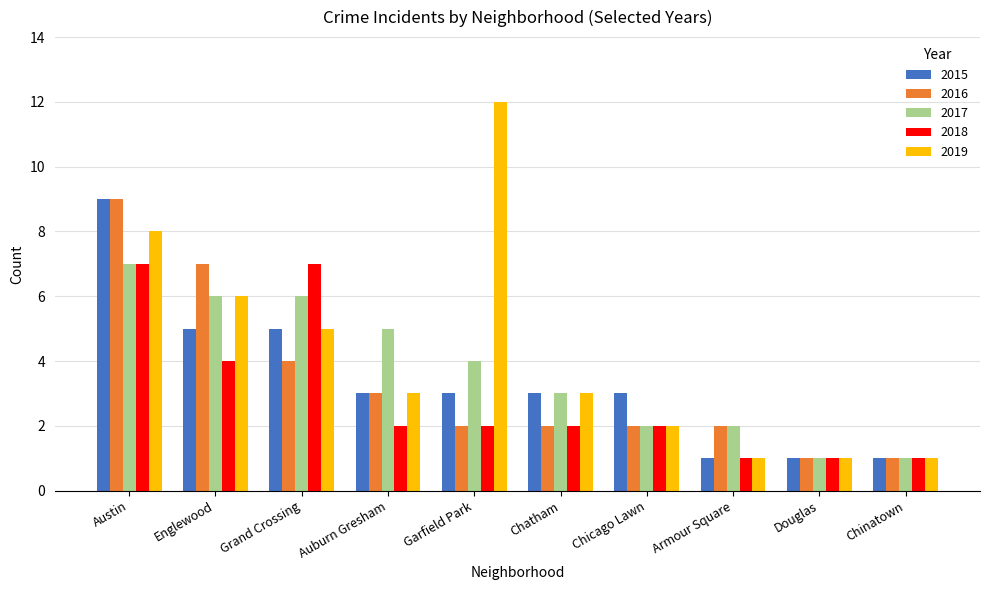

The 2015 series shows 5 at Englewood. True or false?

True